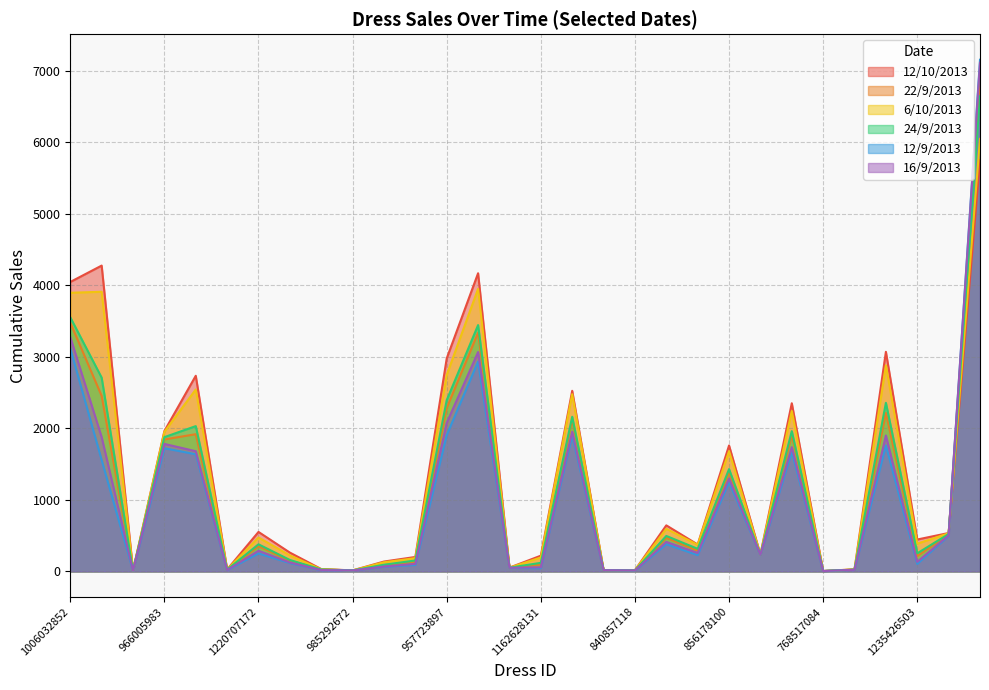

What is the value of the 12/10/2013 point at the 24th from the left?

2352